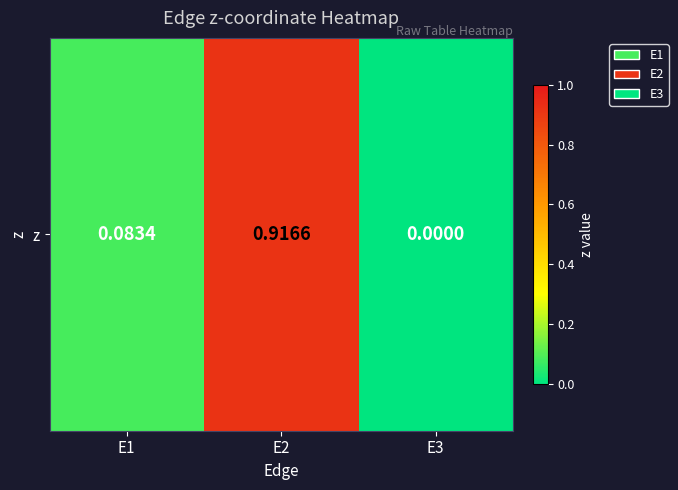

List the labels in order of value, smallest first.

E3, E1, E2